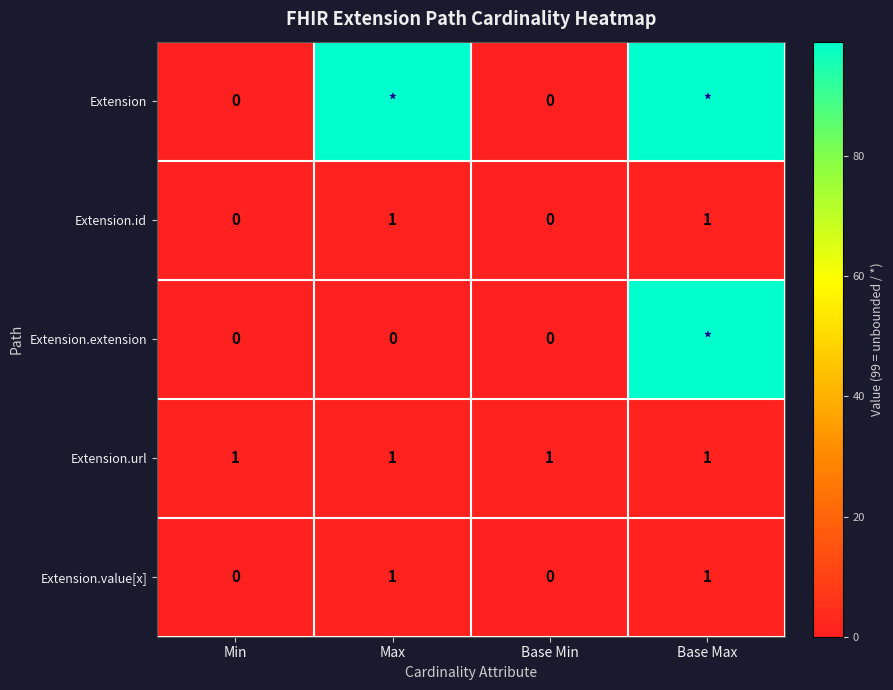

The Extension.url series shows 1 at Base Min. True or false?

True